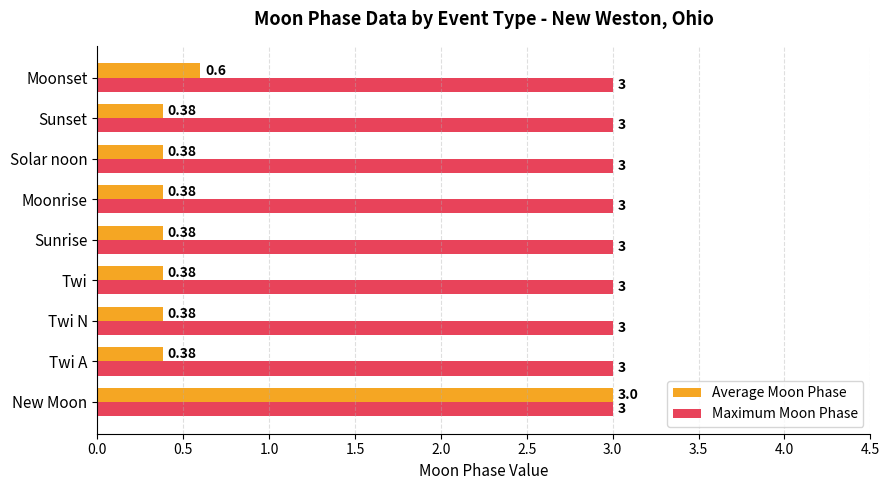

At which category is the sum across all series the highest?

New Moon